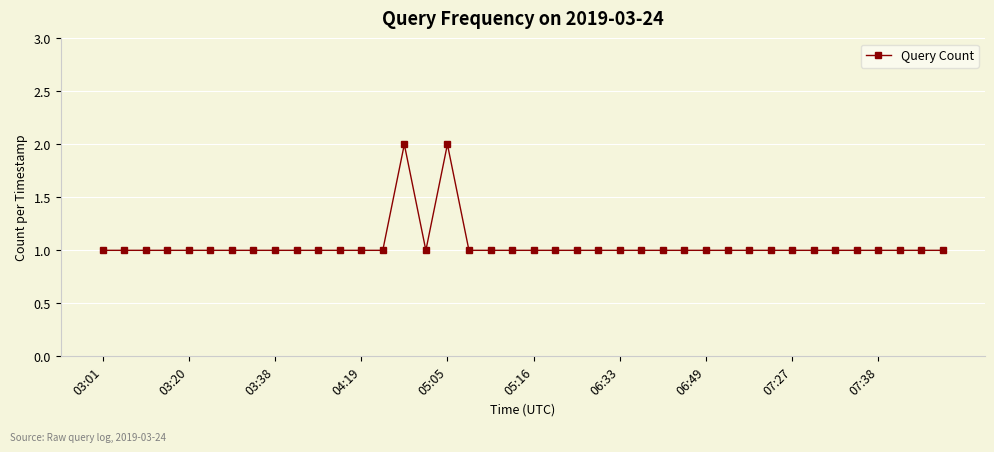

What is the sum of all values?

42